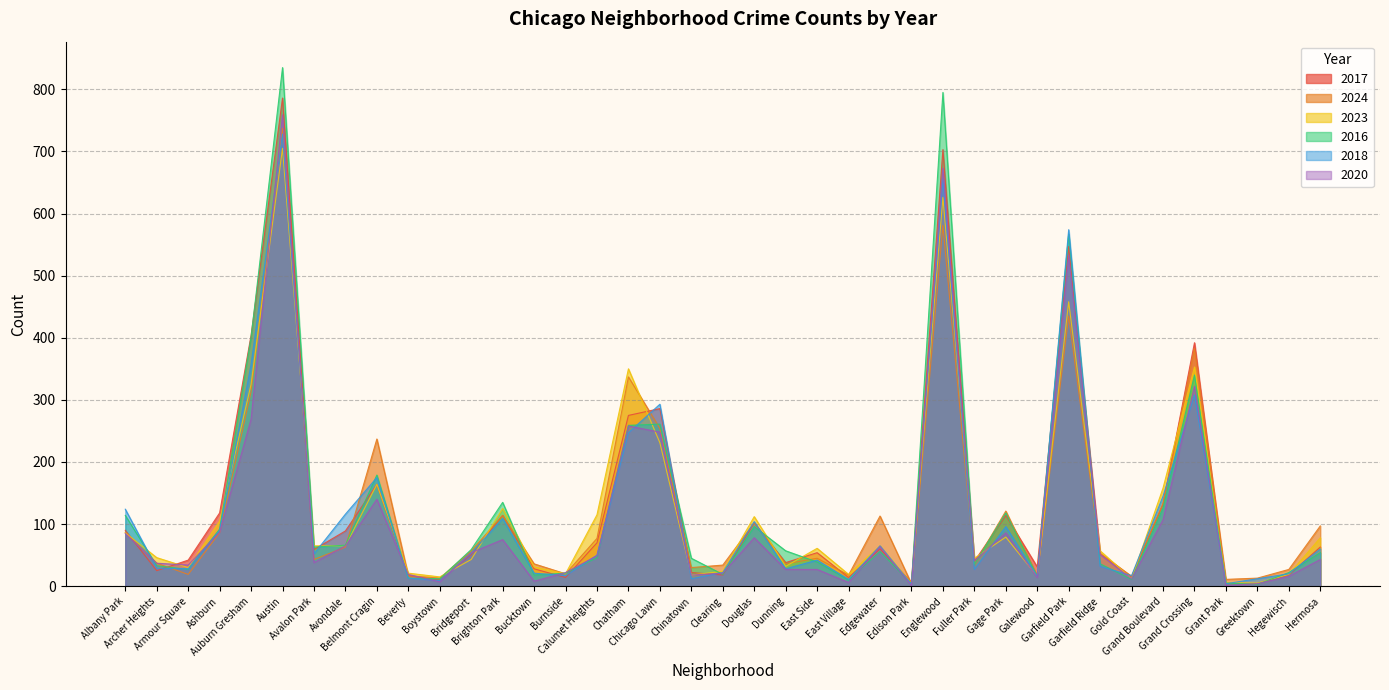

What is the label of the 32nd point from the left?

Garfield Ridge